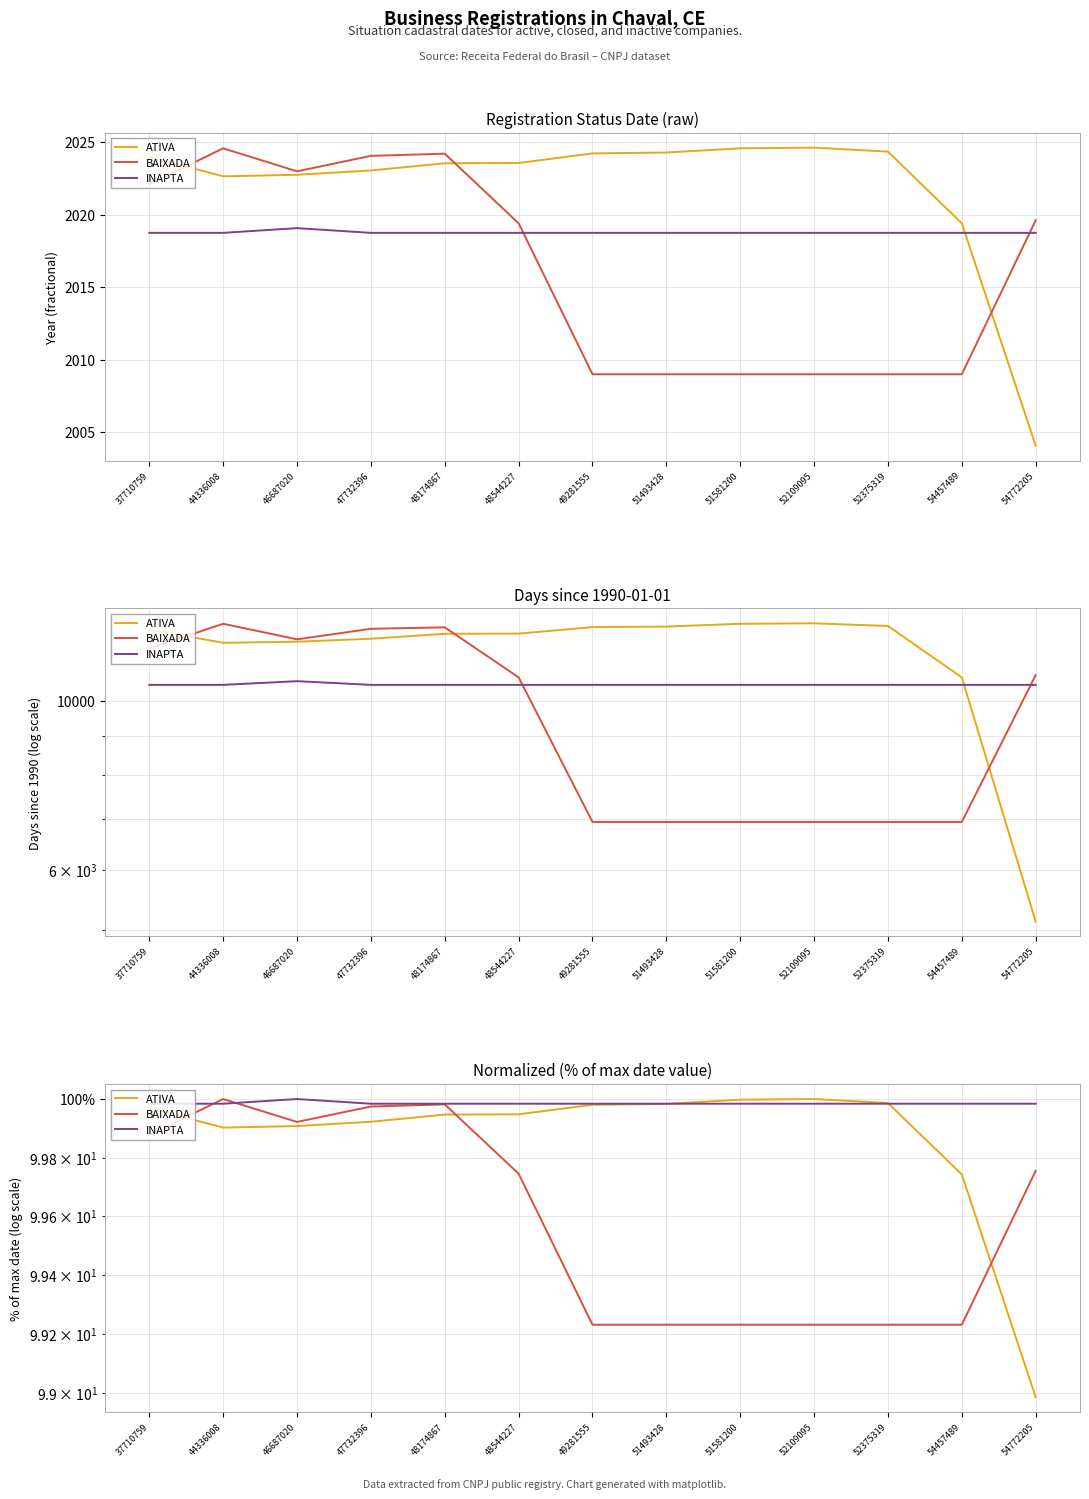

Which series has the largest range (max minus min)?

ATIVA